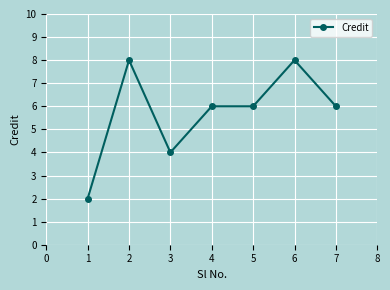

How many series are shown in this chart?

1